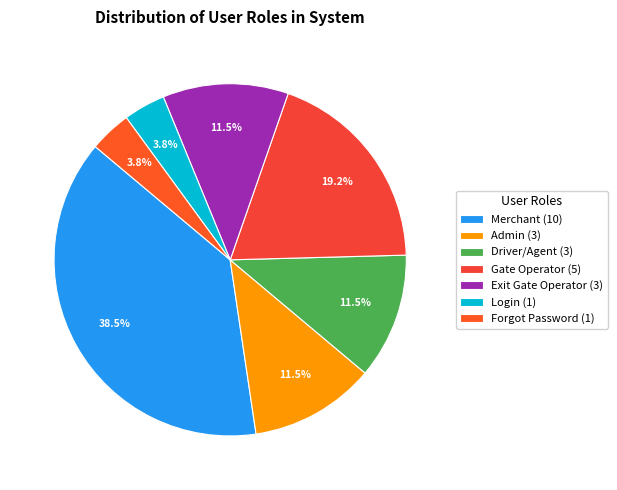

Count the number of slices in the pie.

7